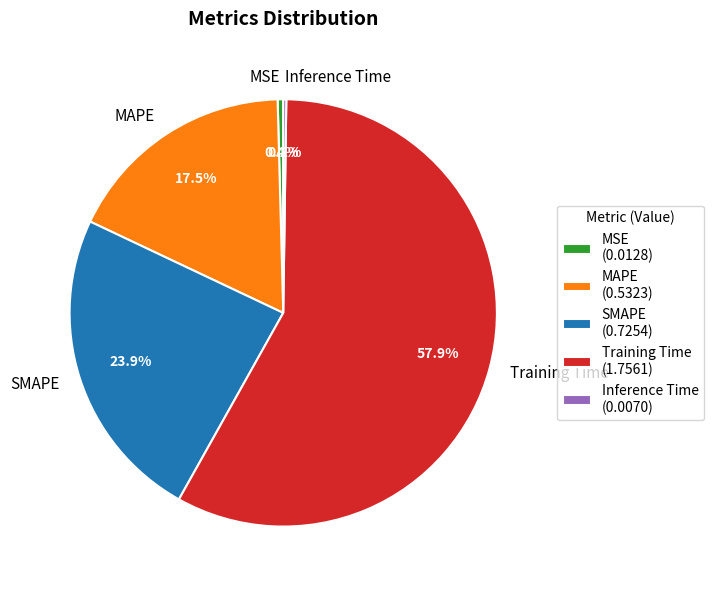

Which has a higher value, MAPE or MSE?

MAPE